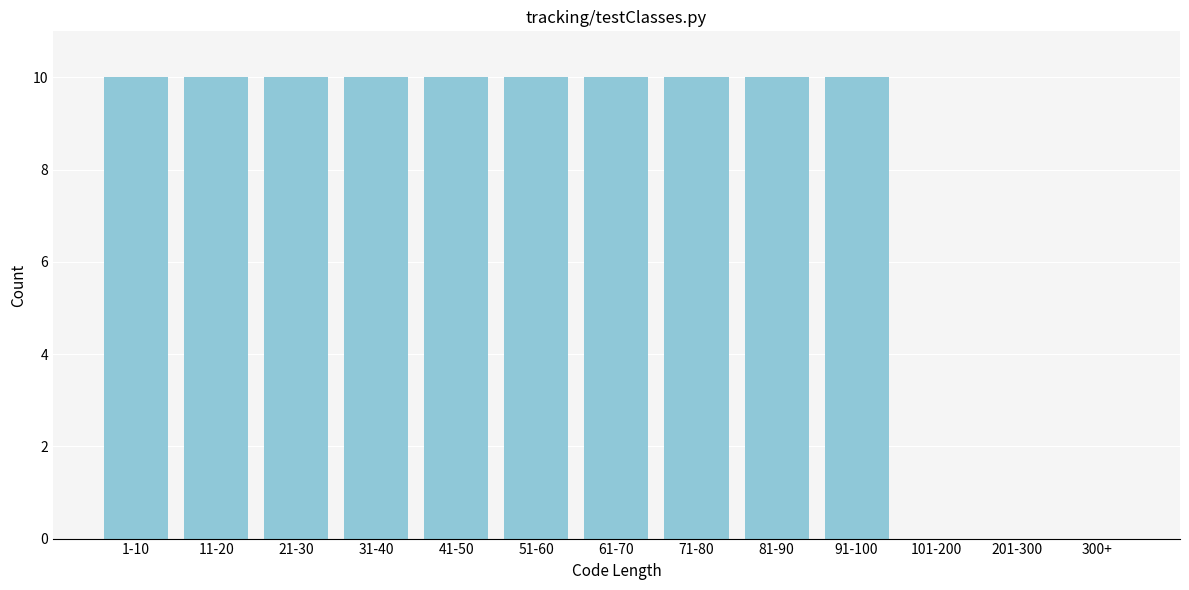

Reading left to right, what are all the values shown in this chart?

1-10=10	11-20=10	21-30=10	31-40=10	41-50=10	51-60=10	61-70=10	71-80=10	81-90=10	91-100=10	101-200=0	201-300=0	300+=0